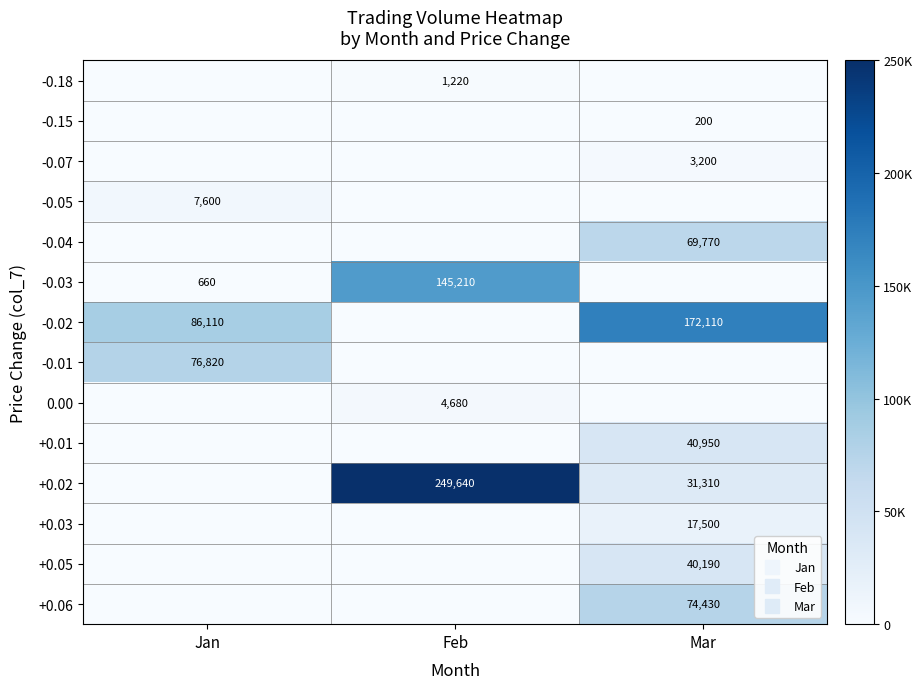

How many distinct data groups are displayed?

14